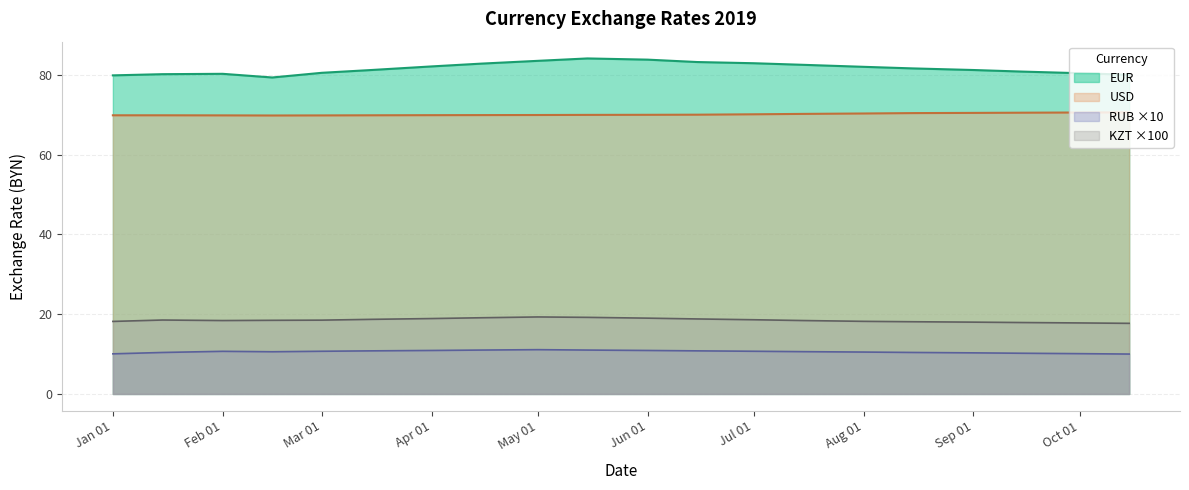

Rank the series by their maximum value, from highest to lowest.

EUR, USD, KZT ×100, RUB ×10